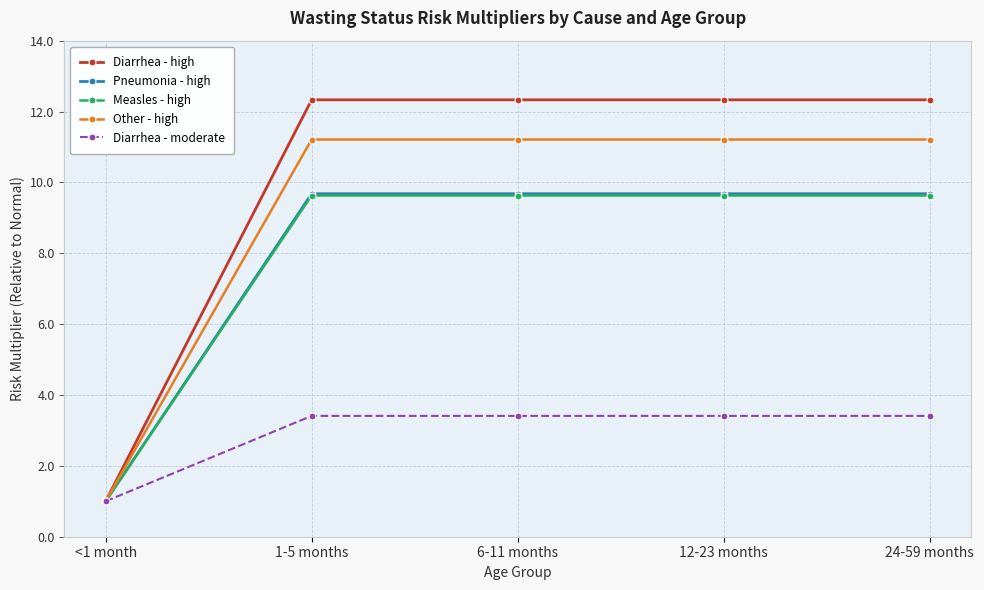

What is the total value across all series at 6-11 months?

46.3